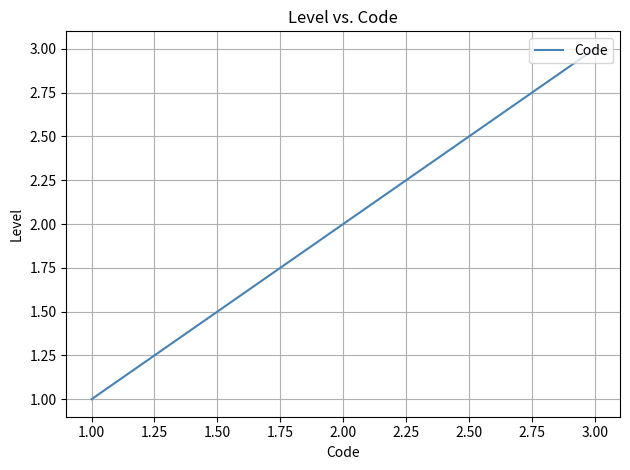

Approximately how many times larger is the value at 3.00 compared to 1.00?

3.0